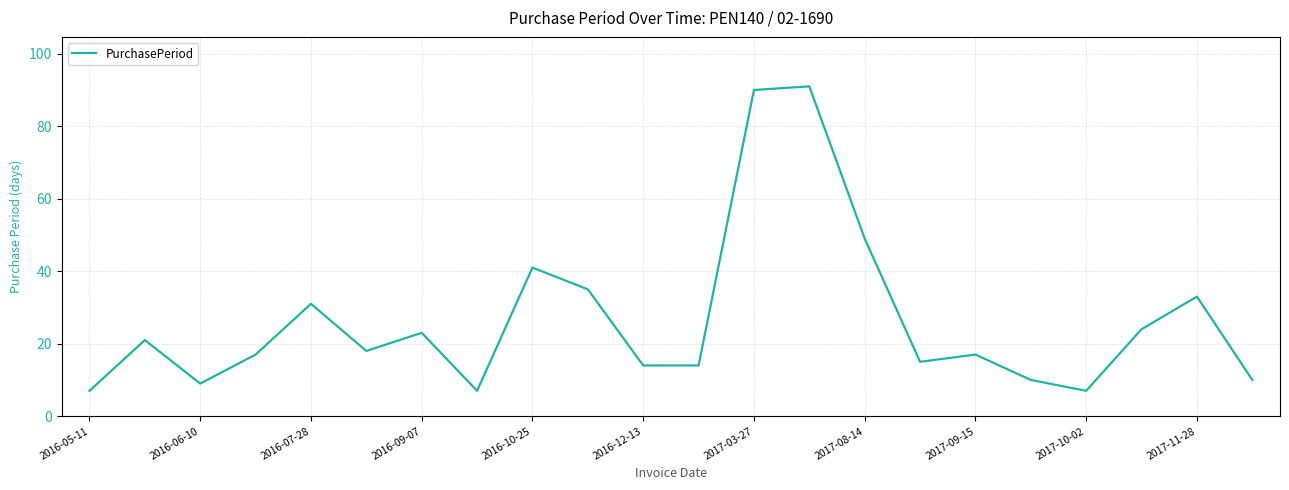

Count the number of categories in the chart.

22